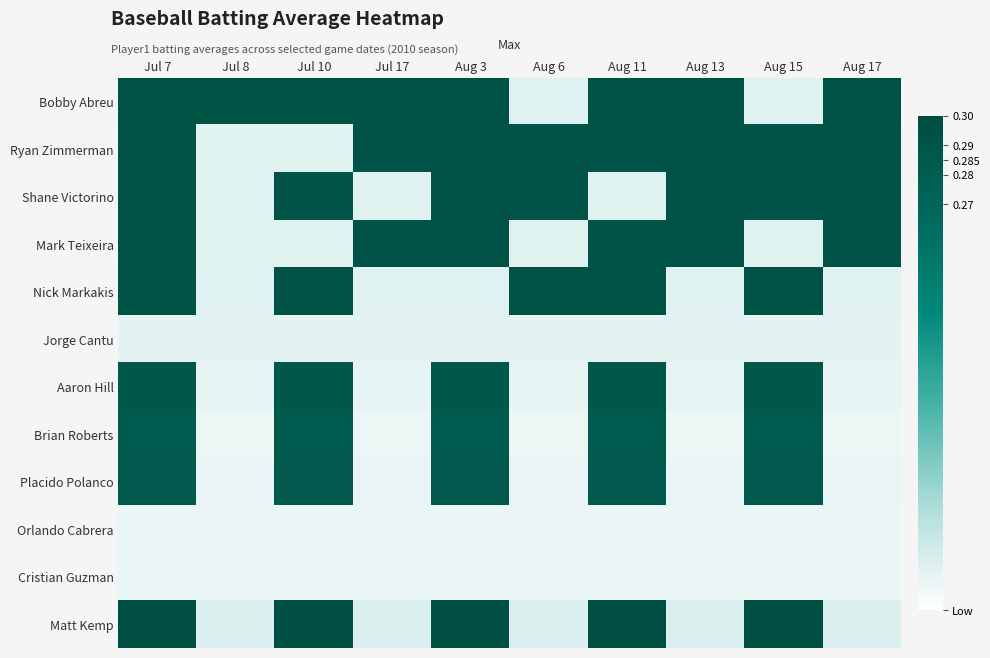

Reading left to right, extract all data points from this chart.

Bobby Abreu: Jul 7=0.3	Jul 8=0.3	Jul 10=0.3	Jul 17=0.3	Aug 3=0.3	Aug 6=0.1	Aug 11=0.3	Aug 13=0.3	Aug 15=0.1	Aug 17=0.3
Ryan Zimmerman: Jul 7=0.3	Jul 8=0.1	Jul 10=0.1	Jul 17=0.3	Aug 3=0.3	Aug 6=0.3	Aug 11=0.3	Aug 13=0.3	Aug 15=0.3	Aug 17=0.3
Shane Victorino: Jul 7=0.3	Jul 8=0.1	Jul 10=0.3	Jul 17=0.1	Aug 3=0.3	Aug 6=0.3	Aug 11=0.1	Aug 13=0.3	Aug 15=0.3	Aug 17=0.3
Mark Teixeira: Jul 7=0.3	Jul 8=0.1	Jul 10=0.1	Jul 17=0.3	Aug 3=0.3	Aug 6=0.1	Aug 11=0.3	Aug 13=0.3	Aug 15=0.1	Aug 17=0.3
Nick Markakis: Jul 7=0.3	Jul 8=0.1	Jul 10=0.3	Jul 17=0.1	Aug 3=0.1	Aug 6=0.3	Aug 11=0.3	Aug 13=0.1	Aug 15=0.3	Aug 17=0.1
Jorge Cantu: Jul 7=0.1	Jul 8=0.1	Jul 10=0.1	Jul 17=0.1	Aug 3=0.1	Aug 6=0.1	Aug 11=0.1	Aug 13=0.1	Aug 15=0.1	Aug 17=0.1
Aaron Hill: Jul 7=0.3	Jul 8=0.1	Jul 10=0.3	Jul 17=0.1	Aug 3=0.3	Aug 6=0.1	Aug 11=0.3	Aug 13=0.1	Aug 15=0.3	Aug 17=0.1
Brian Roberts: Jul 7=0.3	Jul 8=0.1	Jul 10=0.3	Jul 17=0.1	Aug 3=0.3	Aug 6=0.1	Aug 11=0.3	Aug 13=0.1	Aug 15=0.3	Aug 17=0.1
Placido Polanco: Jul 7=0.3	Jul 8=0.1	Jul 10=0.3	Jul 17=0.1	Aug 3=0.3	Aug 6=0.1	Aug 11=0.3	Aug 13=0.1	Aug 15=0.3	Aug 17=0.1
Orlando Cabrera: Jul 7=0.1	Jul 8=0.1	Jul 10=0.1	Jul 17=0.1	Aug 3=0.1	Aug 6=0.1	Aug 11=0.1	Aug 13=0.1	Aug 15=0.1	Aug 17=0.1
Cristian Guzman: Jul 7=0.1	Jul 8=0.1	Jul 10=0.1	Jul 17=0.1	Aug 3=0.1	Aug 6=0.1	Aug 11=0.1	Aug 13=0.1	Aug 15=0.1	Aug 17=0.1
Matt Kemp: Jul 7=0.3	Jul 8=0.1	Jul 10=0.3	Jul 17=0.1	Aug 3=0.3	Aug 6=0.1	Aug 11=0.3	Aug 13=0.1	Aug 15=0.3	Aug 17=0.1